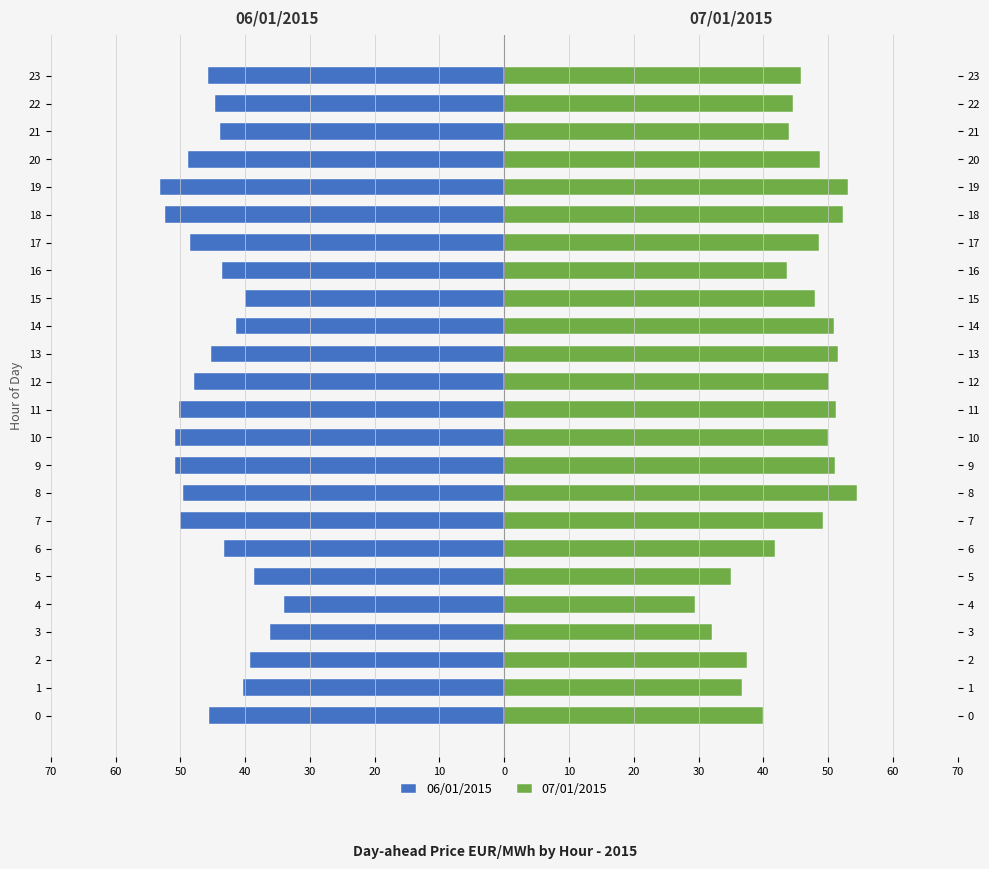

Is it true that 06/01/2015 equals -79.5 at 7?

False